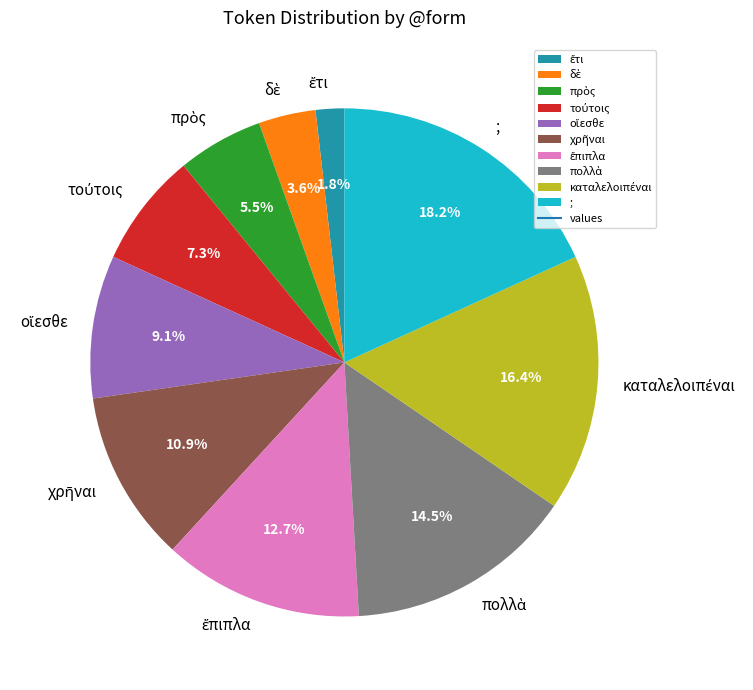

How many segments does this pie chart have?

10